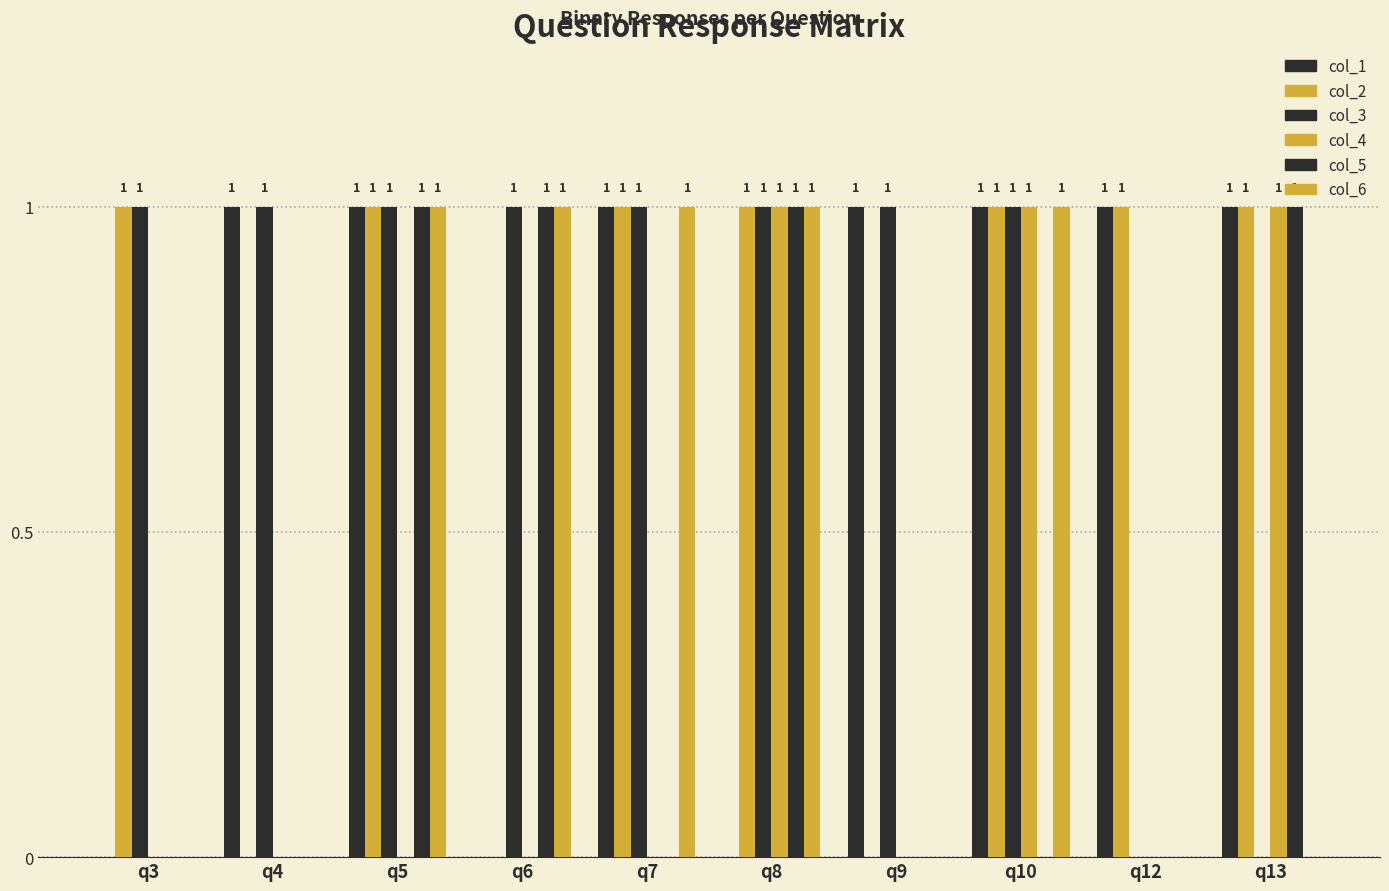

Is it true that col_6 equals 1 at q6?

True